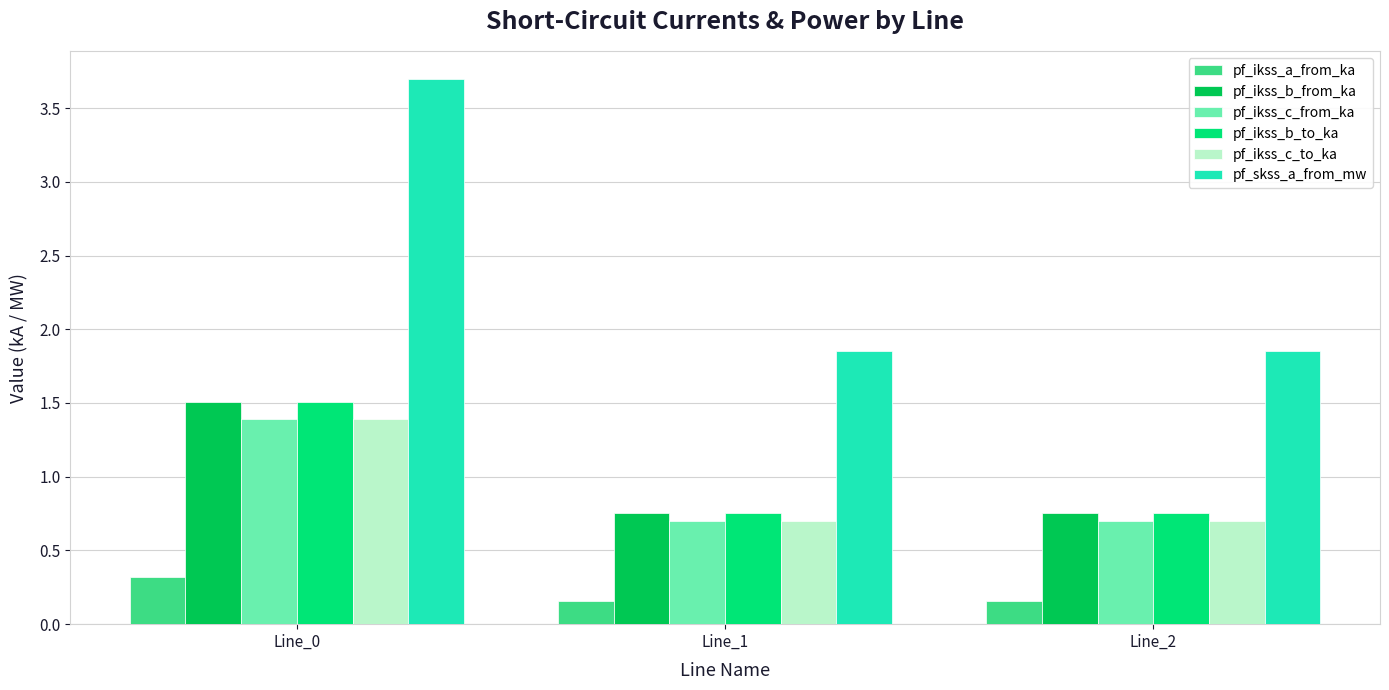

What is the sum of the pf_ikss_c_to_ka values at Line_0 and Line_2?

2.1